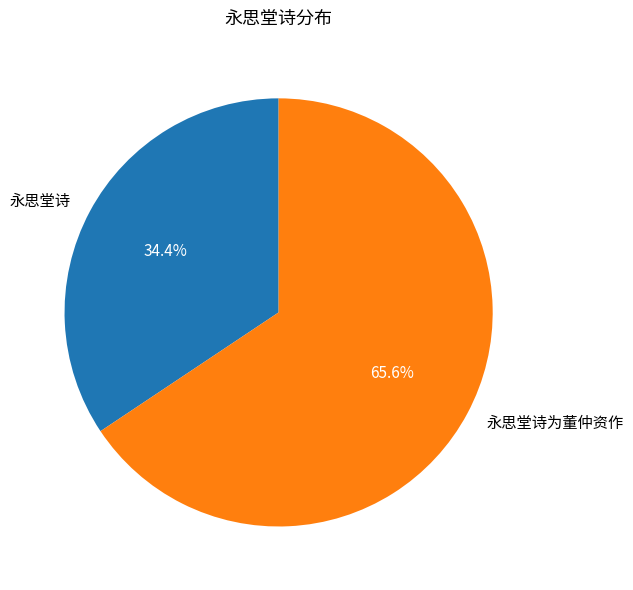

What percentage is the 永思堂诗 slice, to the nearest percent?

34%